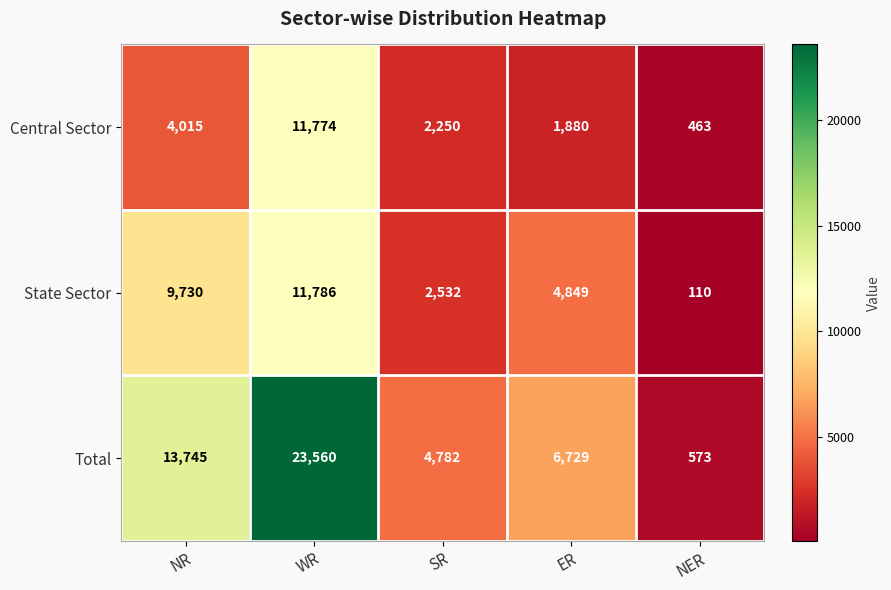

Reading right to left, list all the values displayed in this chart.

Central Sector: NER=463	ER=1880	SR=2250	WR=11774	NR=4015
State Sector: NER=110	ER=4849	SR=2532	WR=11786	NR=9730
Total: NER=573	ER=6729	SR=4782	WR=23560	NR=13745